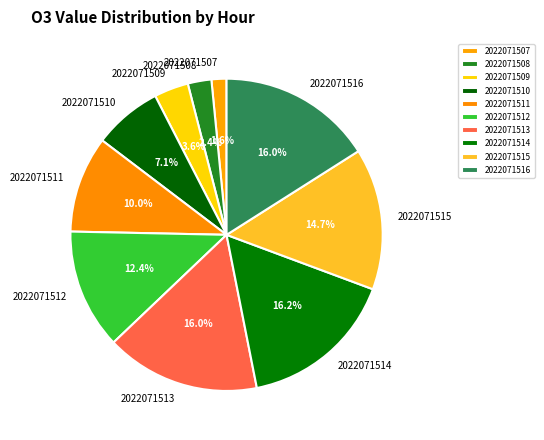

To the nearest percent, what percentage of the pie is 2022071516?

16%